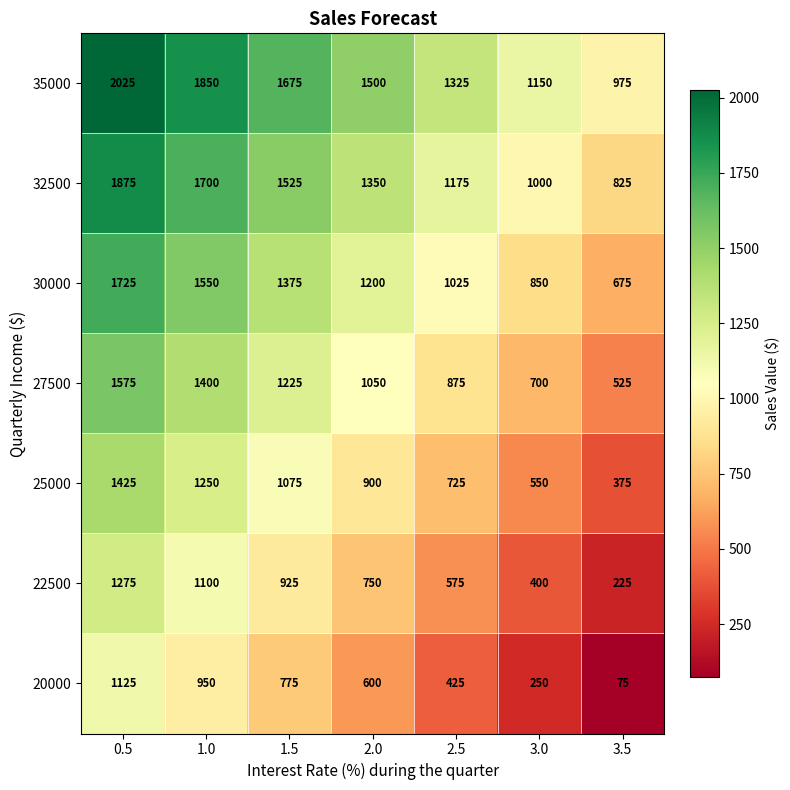

At which label is 20000 closest to 600?

2.0